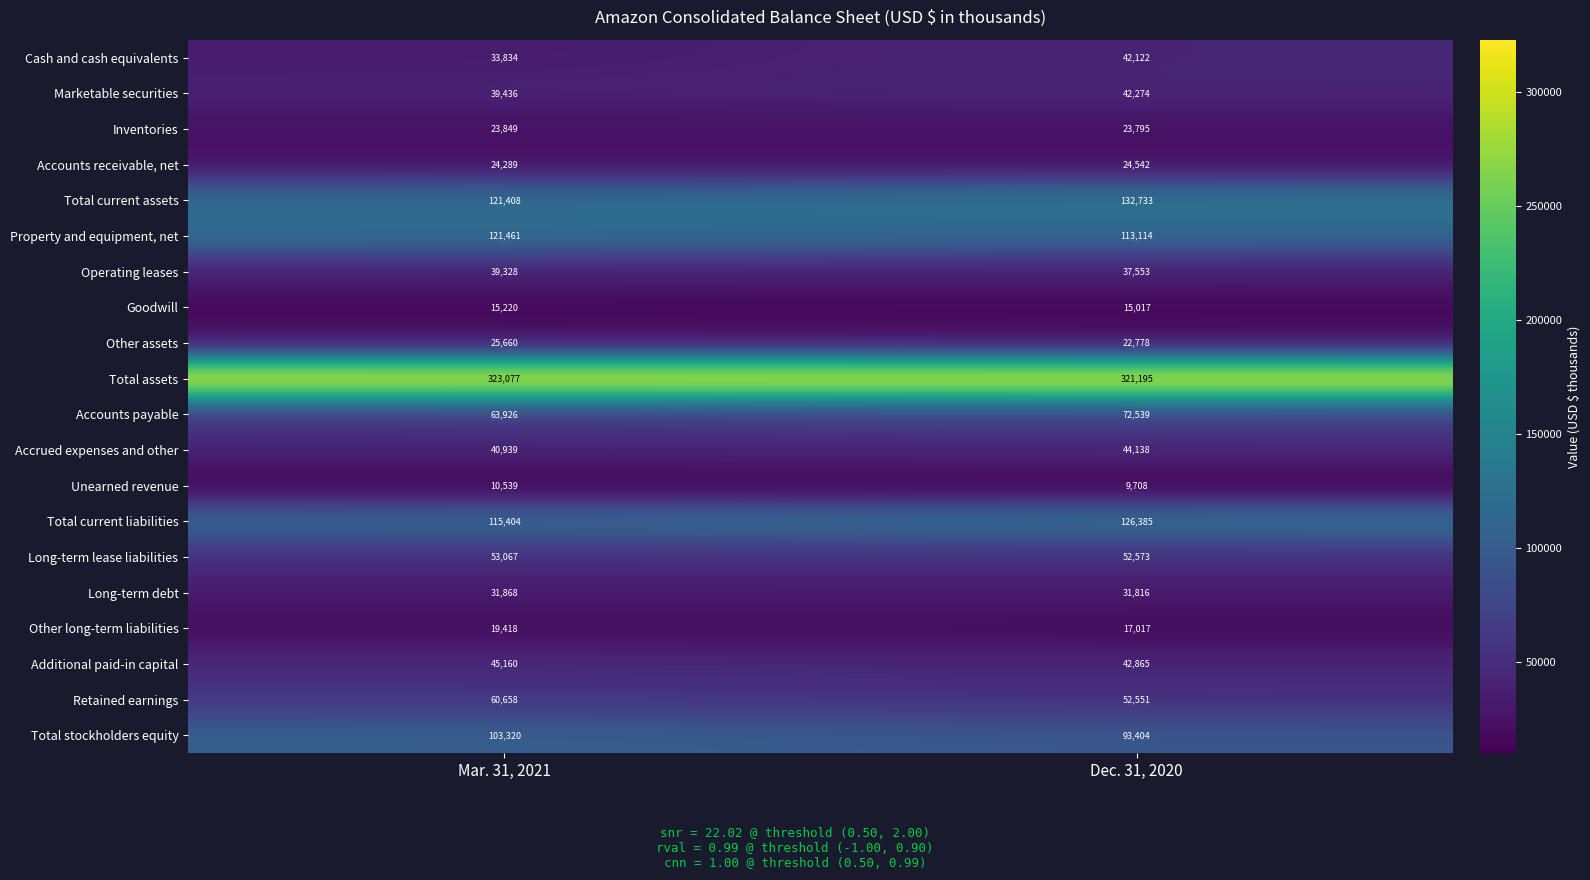

What is the difference between the maximum and minimum values in the Accrued expenses and other series?

3199